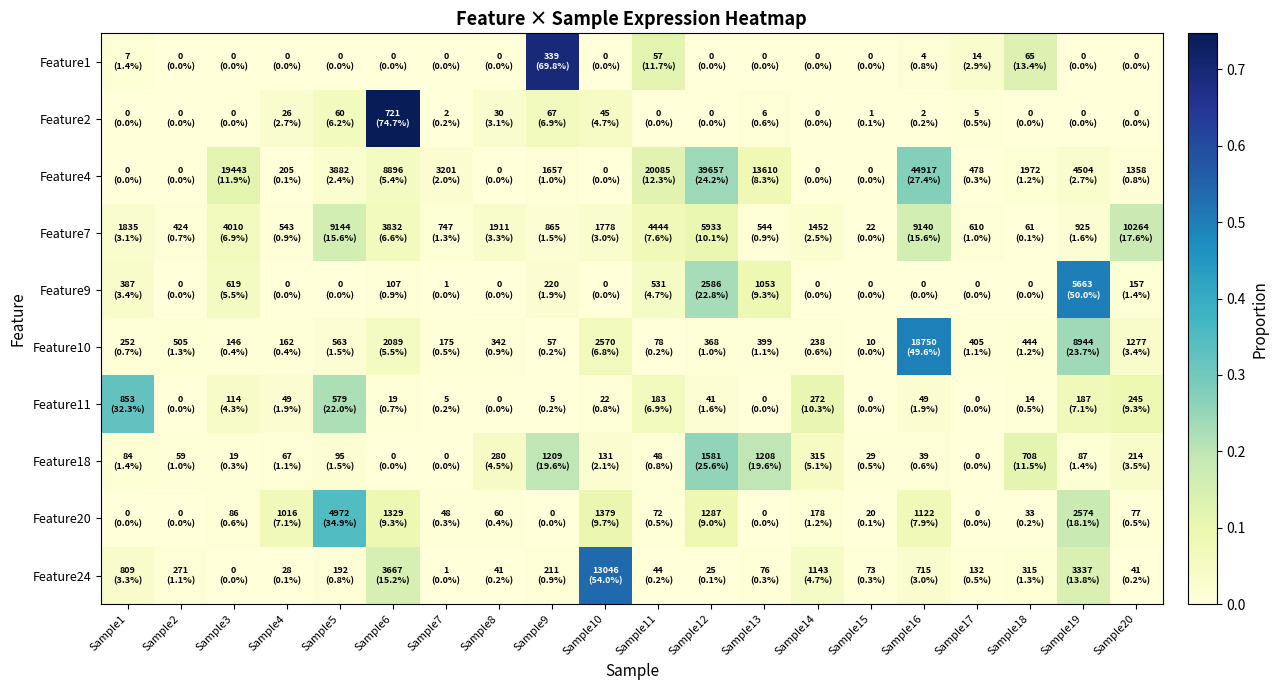

At which category is the sum across all series the highest?

Sample6